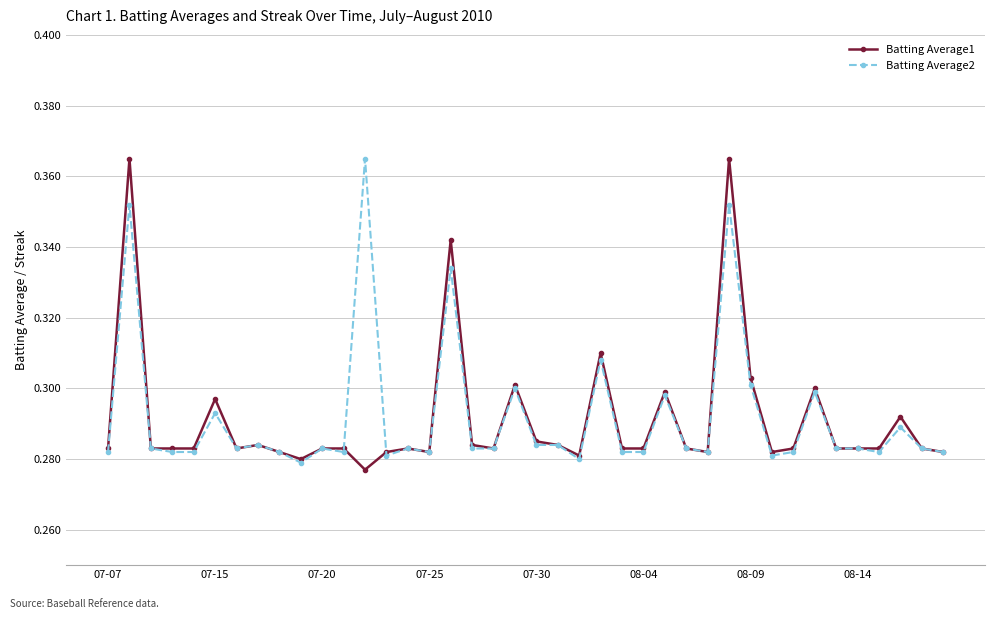

What are all the series names shown in the legend?

Batting Average1, Batting Average2